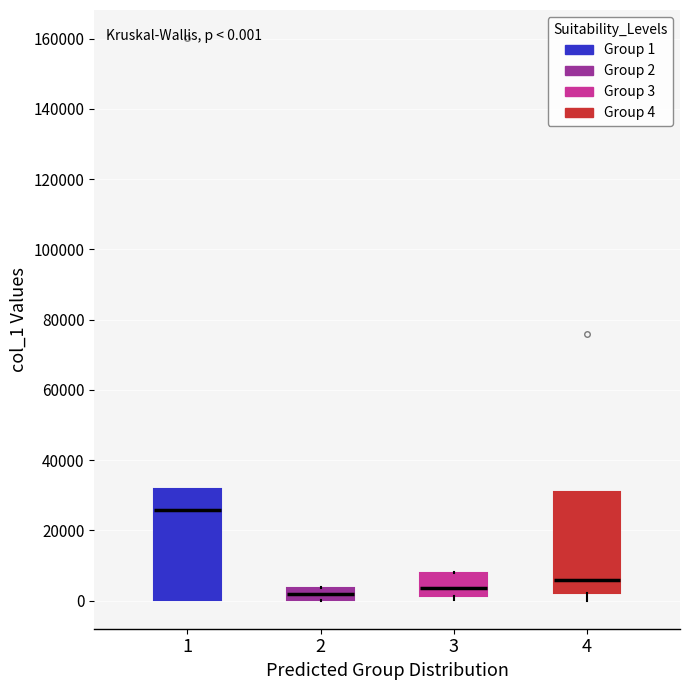

Which box is the tallest, from its lower edge to its upper edge?

1